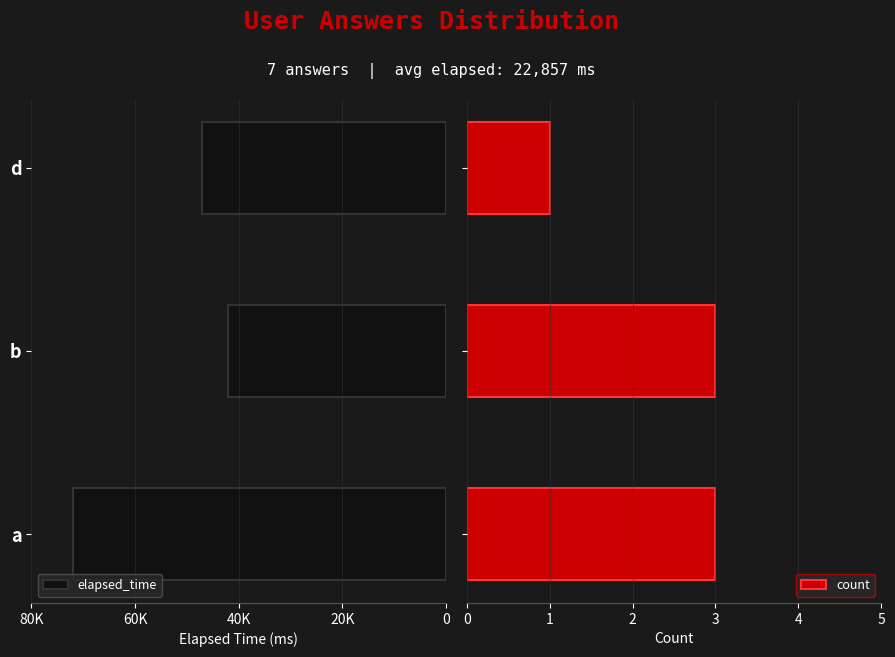

What is the sum of all count values?

7